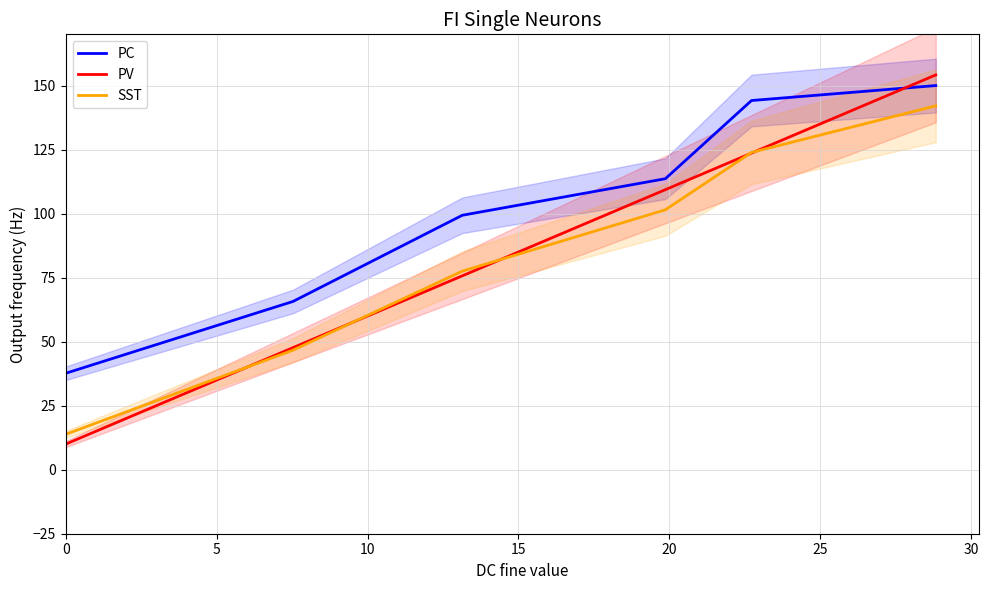

What is the average value of the PC series?

101.7